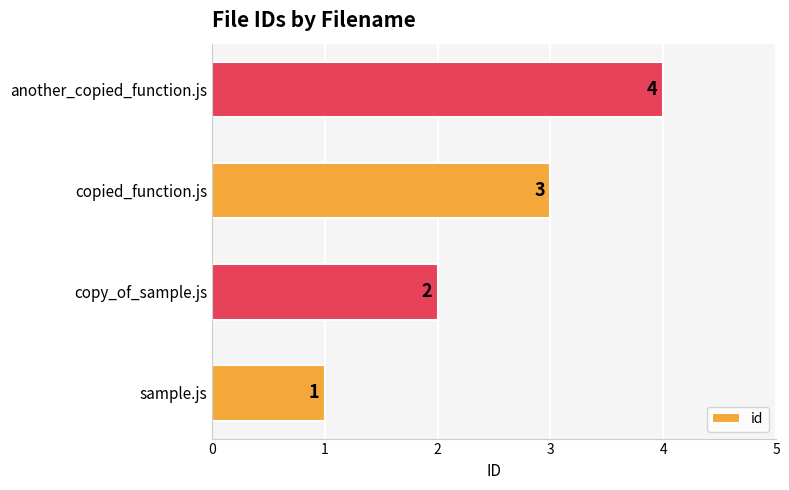

What is the change in value from sample.js to another_copied_function.js?

+3